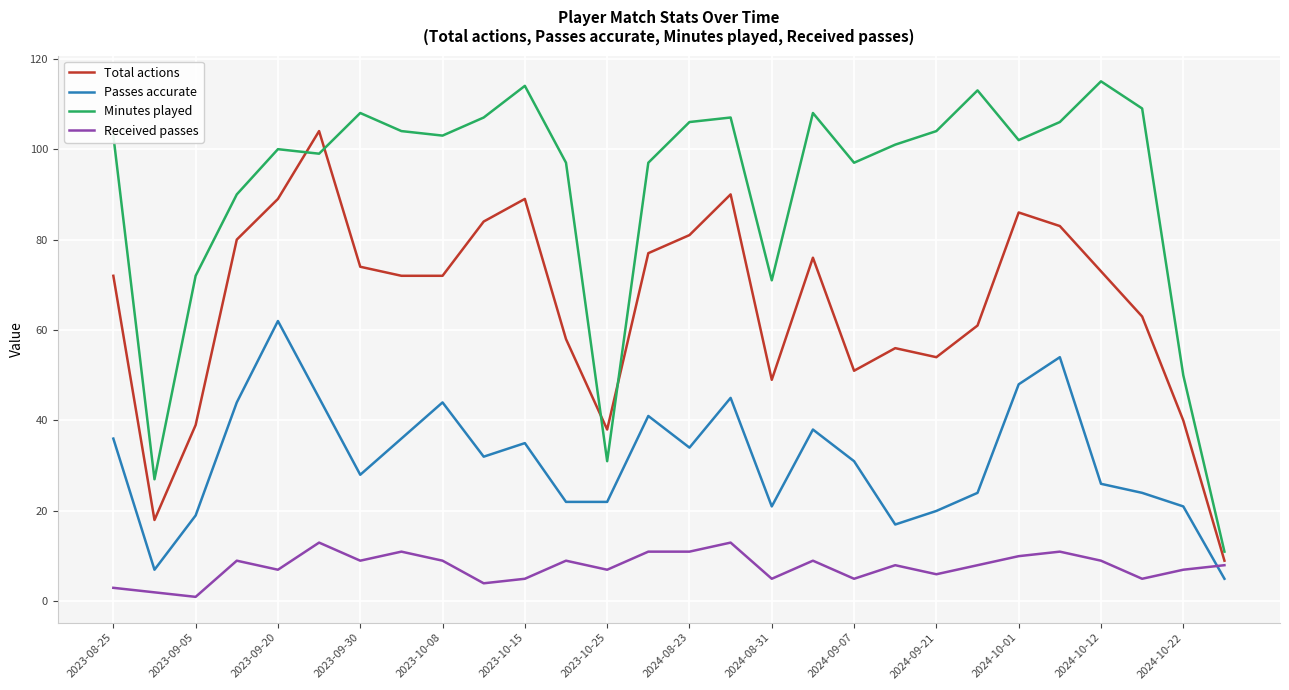

Which series ends up on top after the final intersection of Received passes and Passes accurate?

Received passes